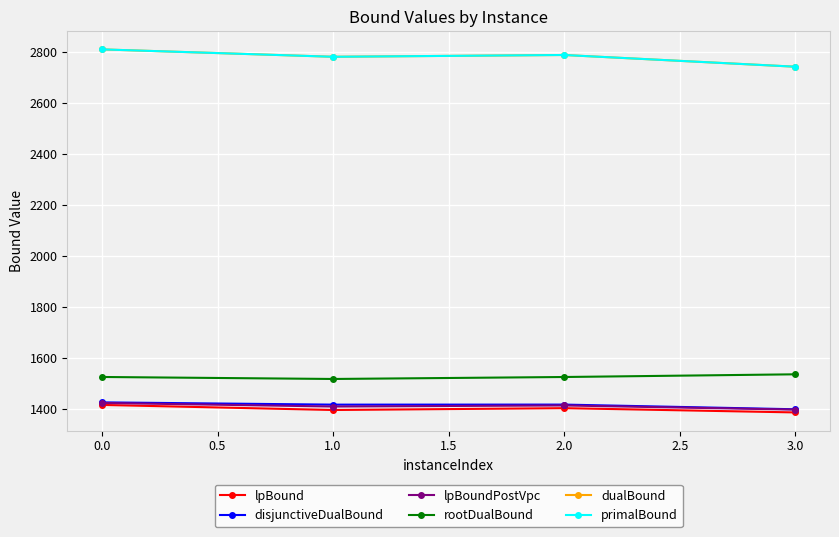

What is the difference between the second highest and minimum values in the rootDualBound series?

7.8